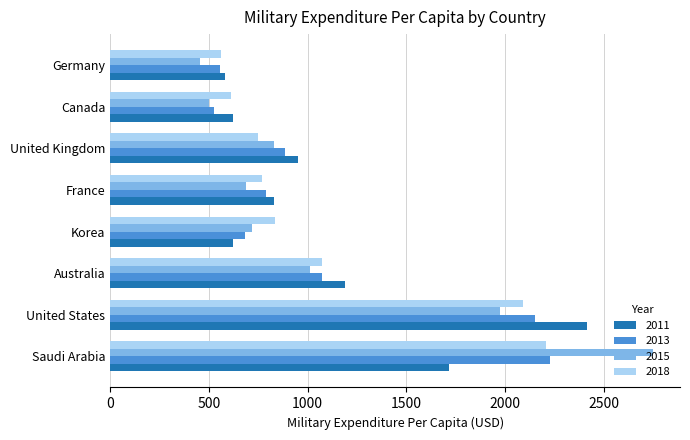

What is the minimum value shown in the chart?

453.2